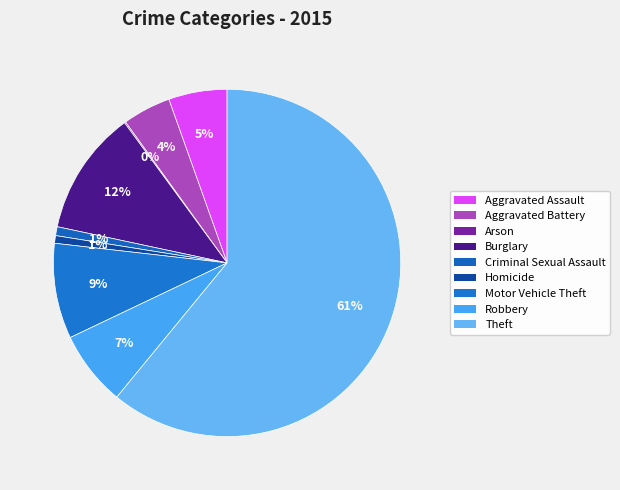

Which slice is the smallest?

Arson